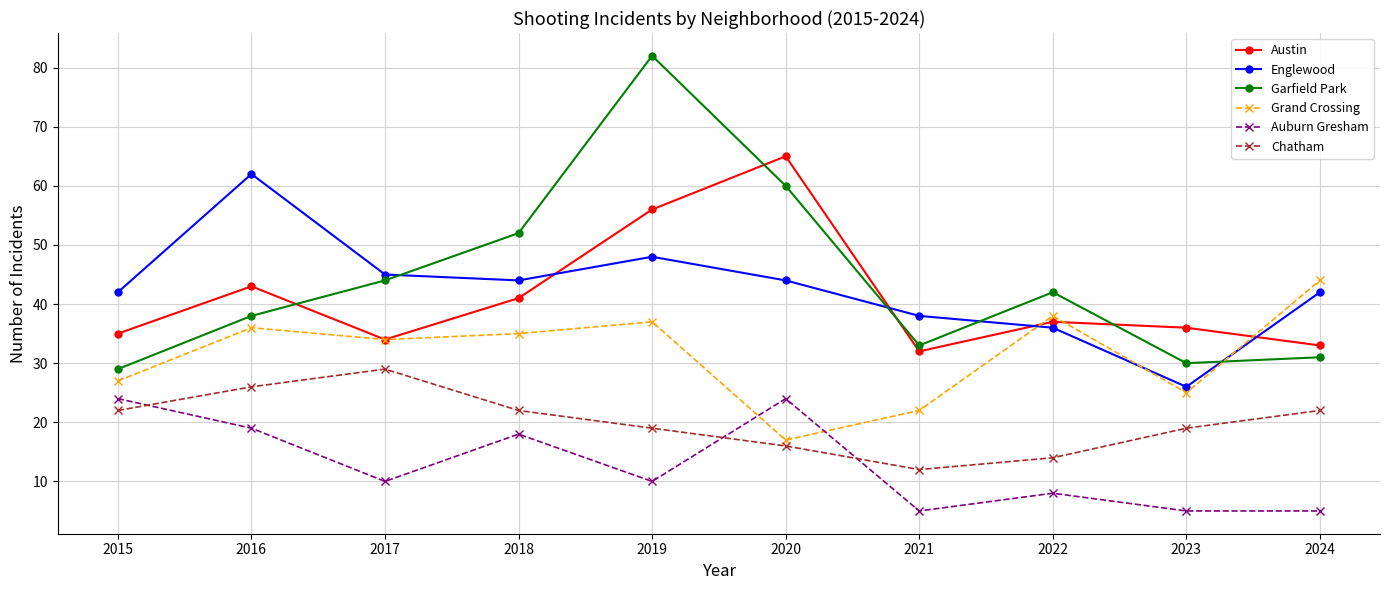

True or false: Garfield Park and Auburn Gresham intersect in this chart.

False